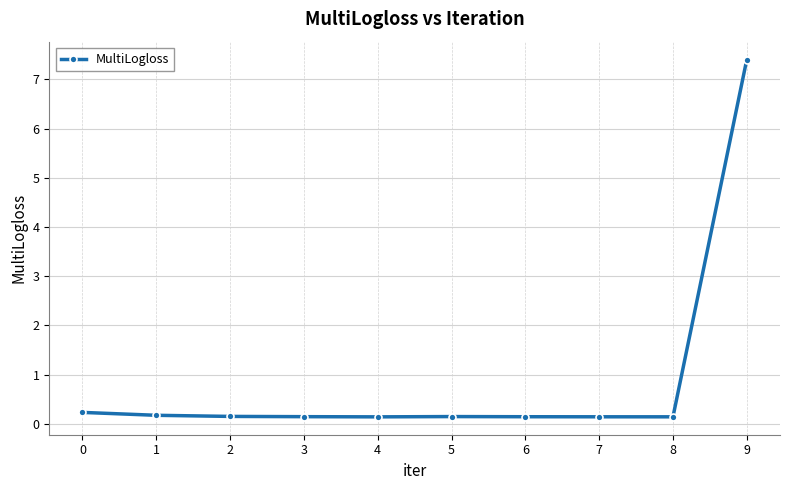

Is it true that the value at 9 is 2.4?

False